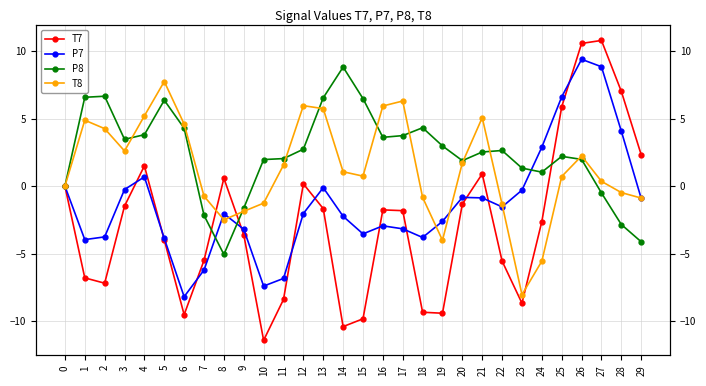

Which series has the largest total across all categories?

P8